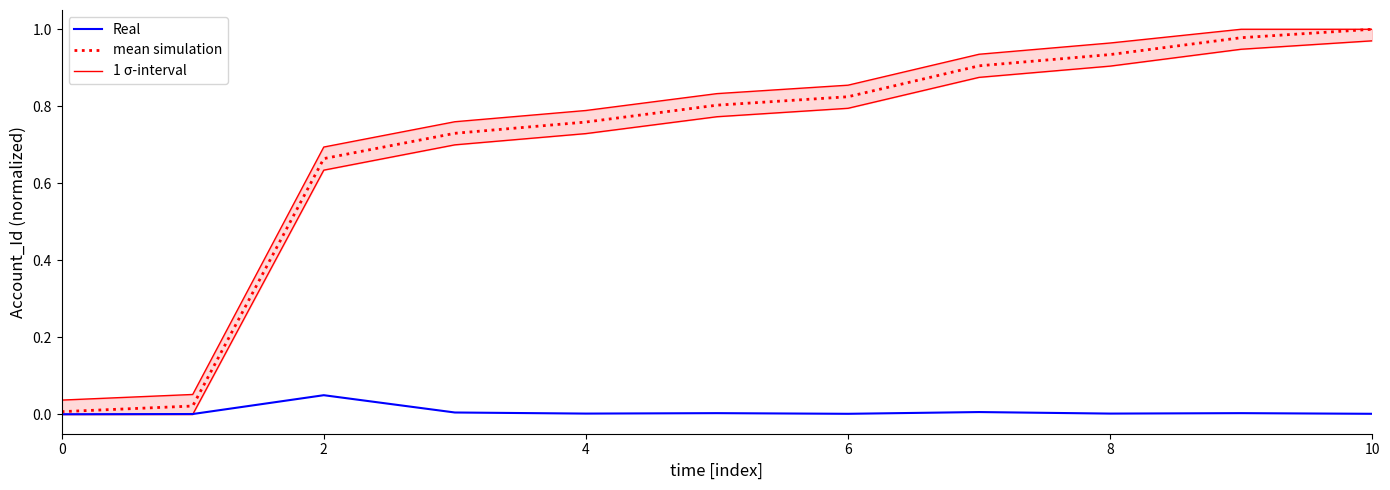

The mean simulation series shows 1.0 at 10. True or false?

True